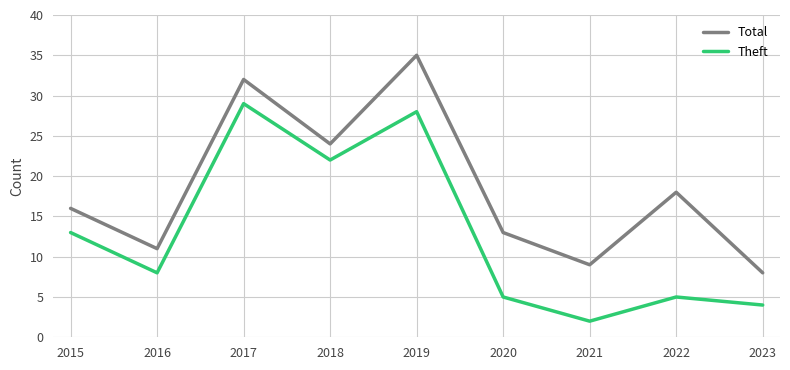

Which label corresponds to the largest value in the chart?

2019